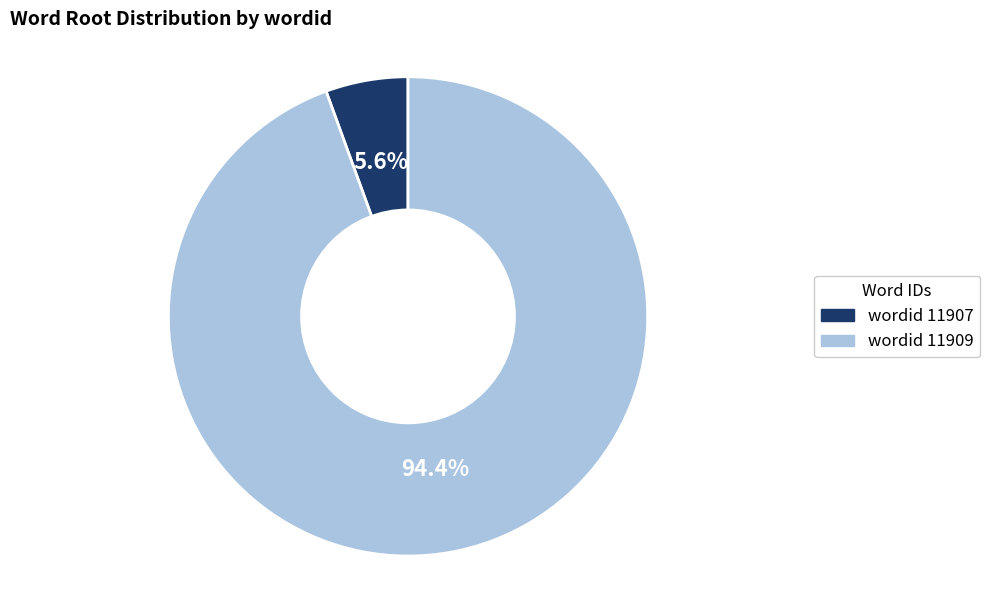

Is there any slice that represents more than half of the pie?

Yes